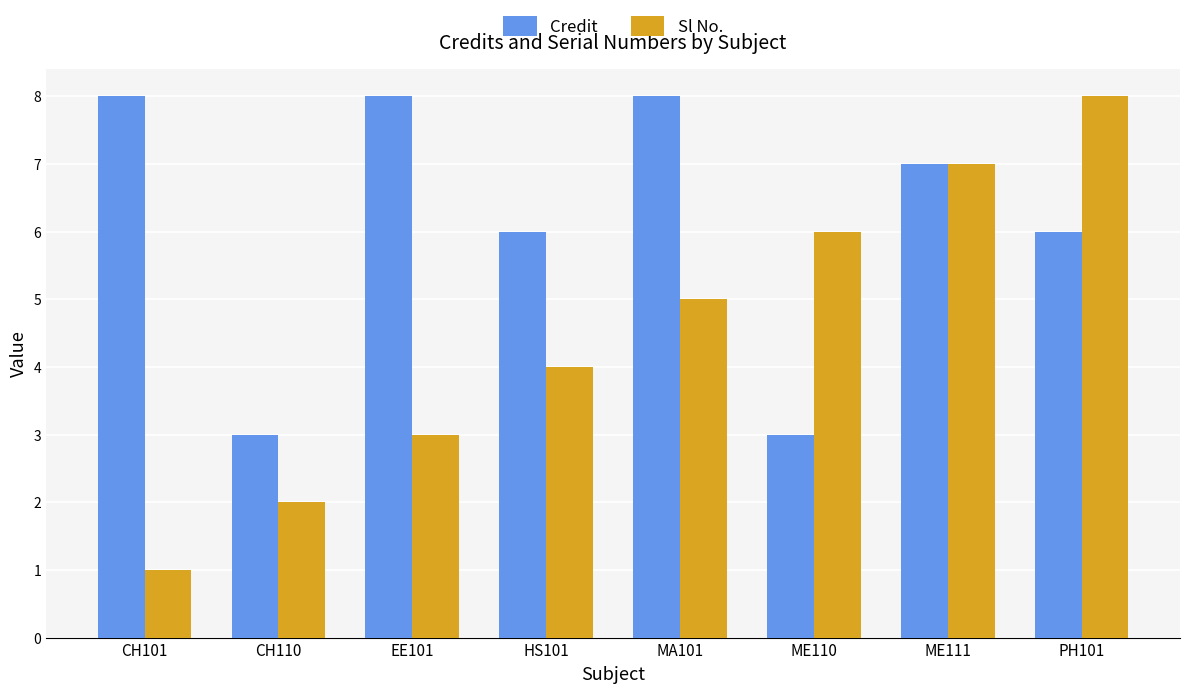

What position from the right is MA101?

4